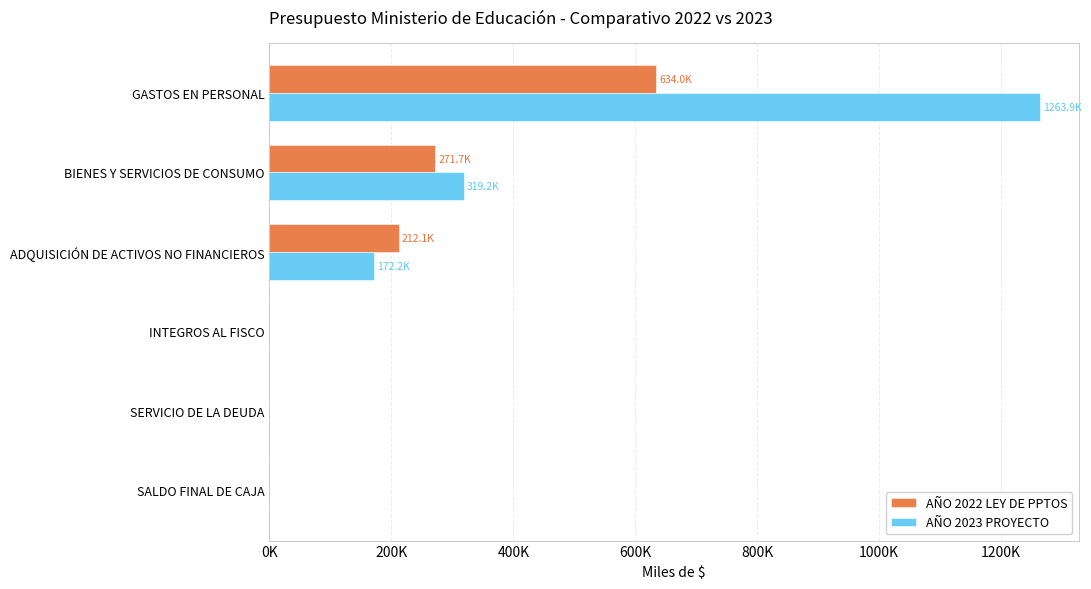

What are all the series names shown in the legend?

AÑO 2022 LEY DE PPTOS, AÑO 2023 PROYECTO